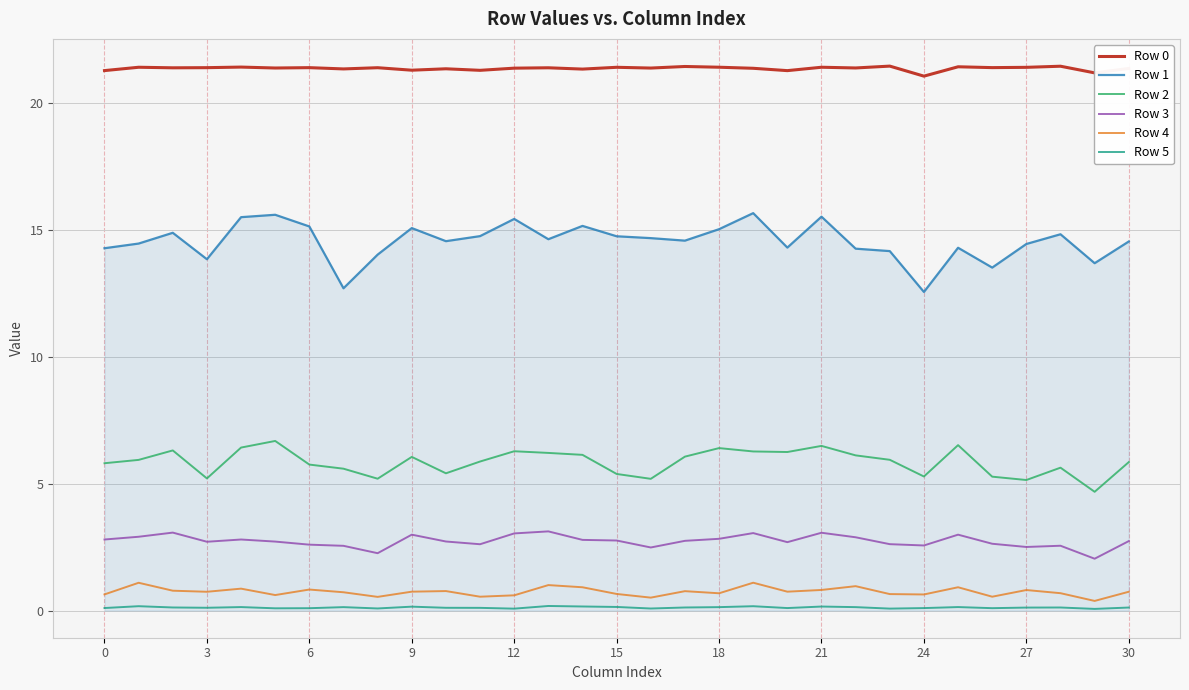

What is the minimum value for Row 2?

4.7